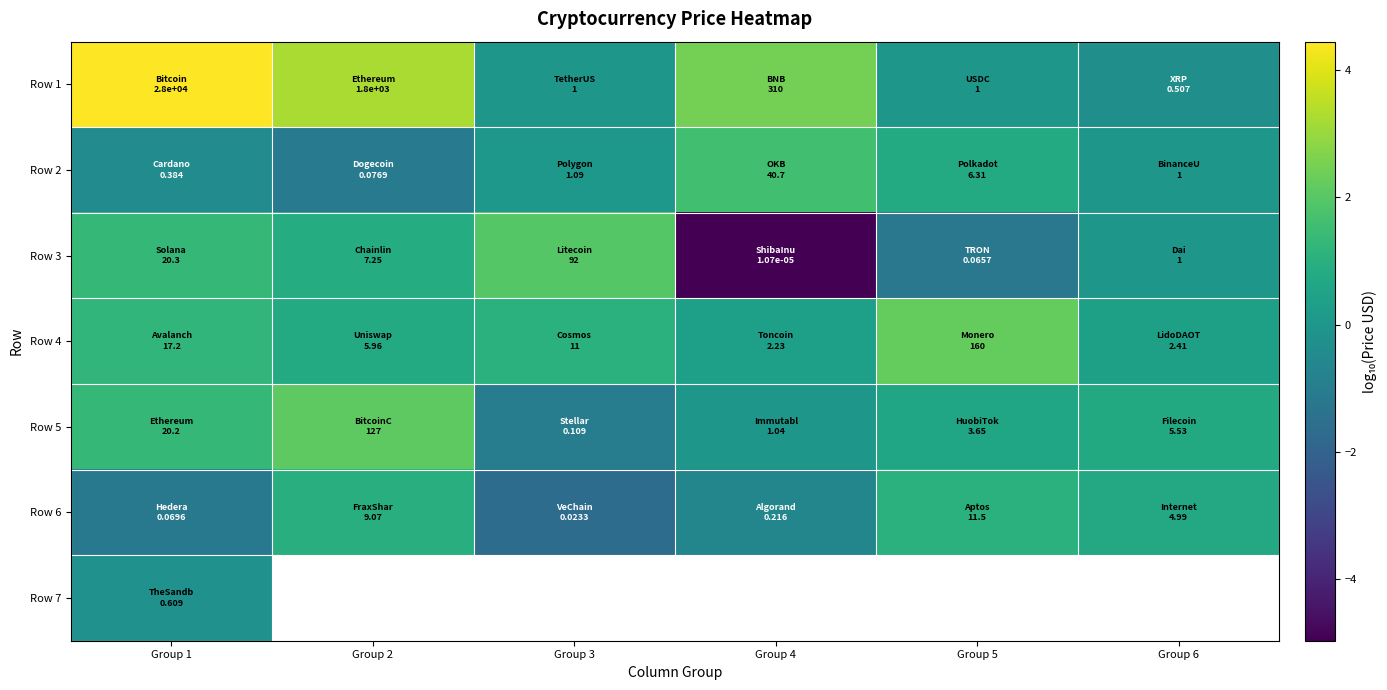

Which series has the largest total across all categories?

Row 1